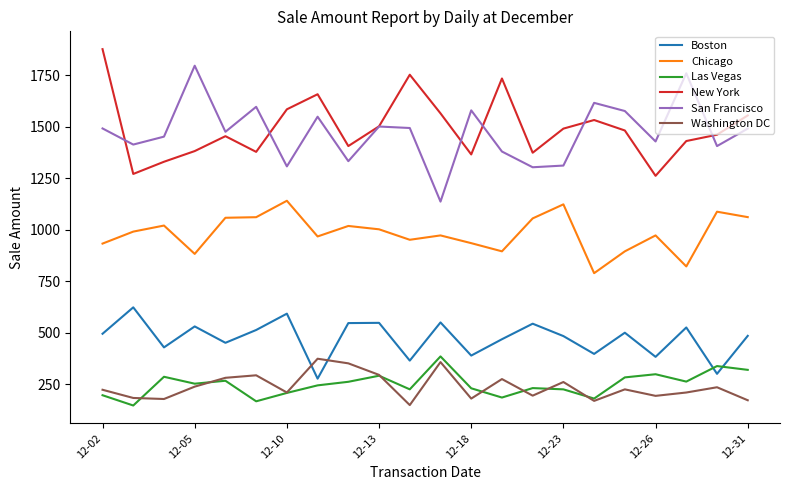

How many values in the New York series are below 1480?

11